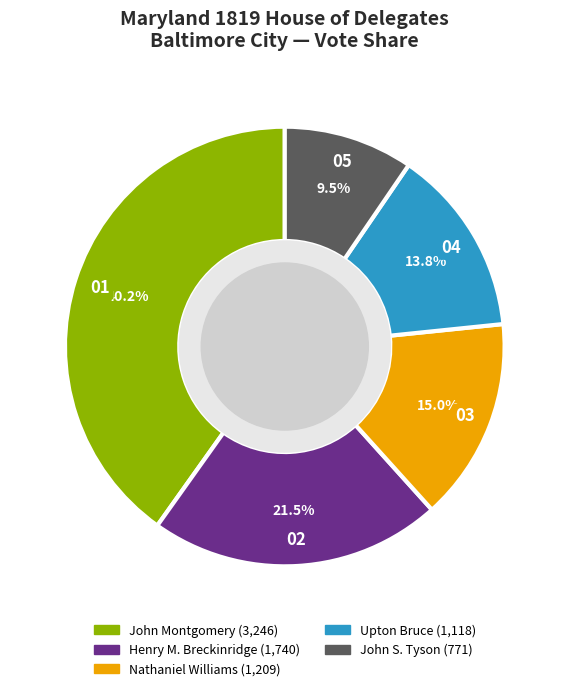

What is the smallest slice in the pie chart?

John S. Tyson